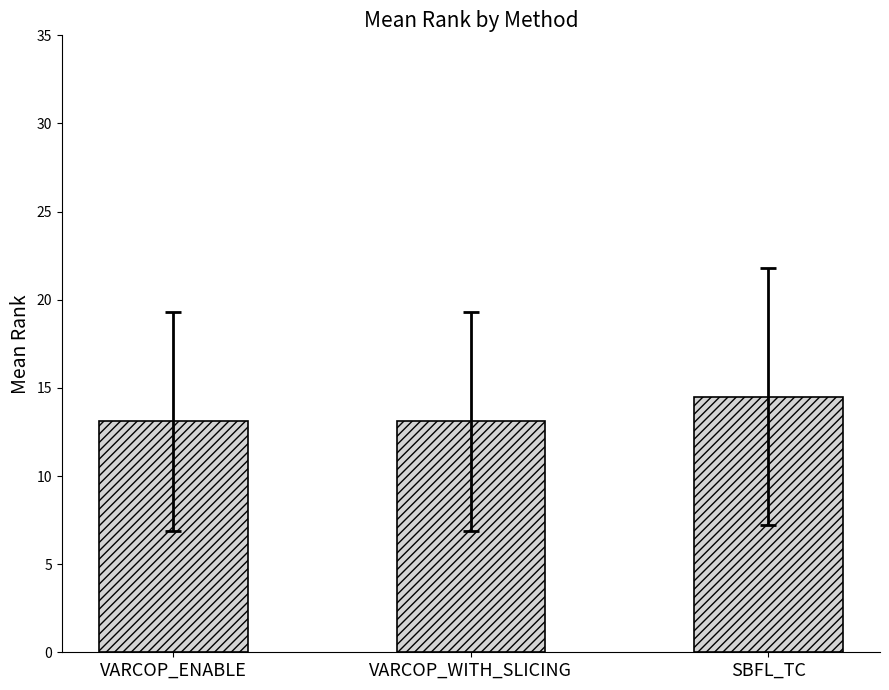

What is the maximum value shown in the chart?

14.5